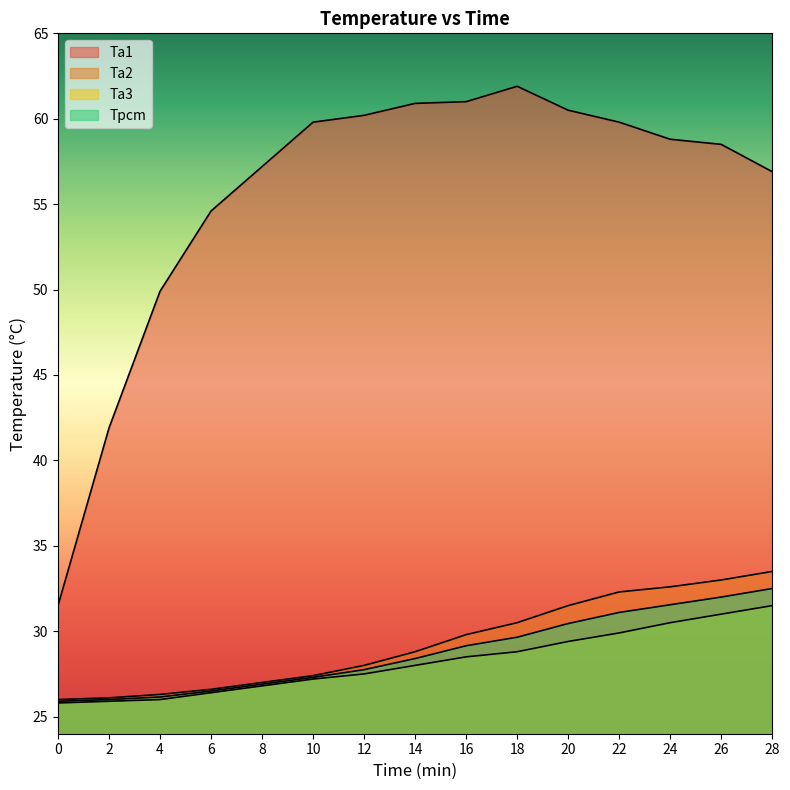

List the labels in order of Ta2 value, smallest first.

0, 2, 4, 6, 8, 10, 12, 14, 16, 18, 20, 22, 24, 26, 28